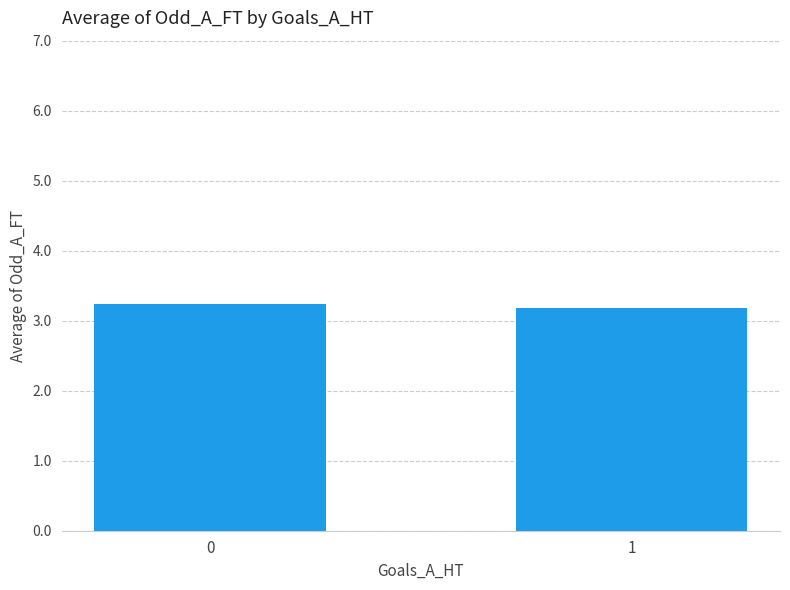

True or false: the data shows 3.2 at 1.

True